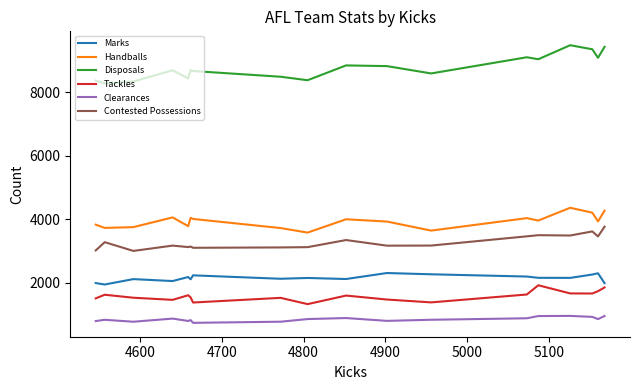

Which series has the widest spread of values?

Disposals